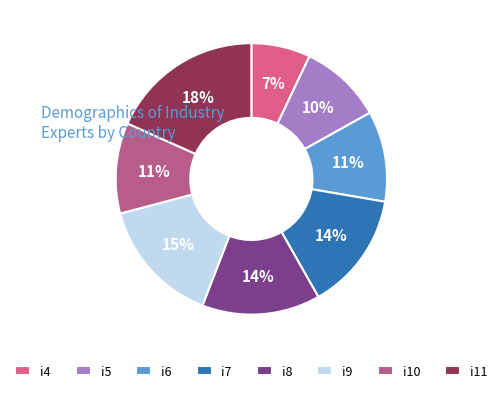

The i7 slice represents 14% of the pie. True or false?

True